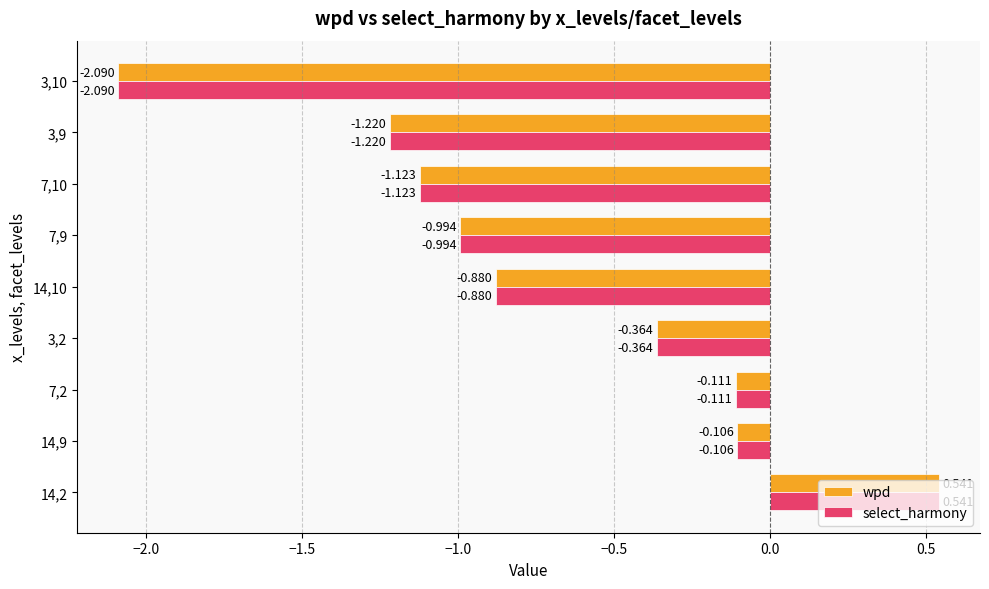

Is the value of wpd at 7,9 greater than the value of select_harmony at 3,9?

Yes